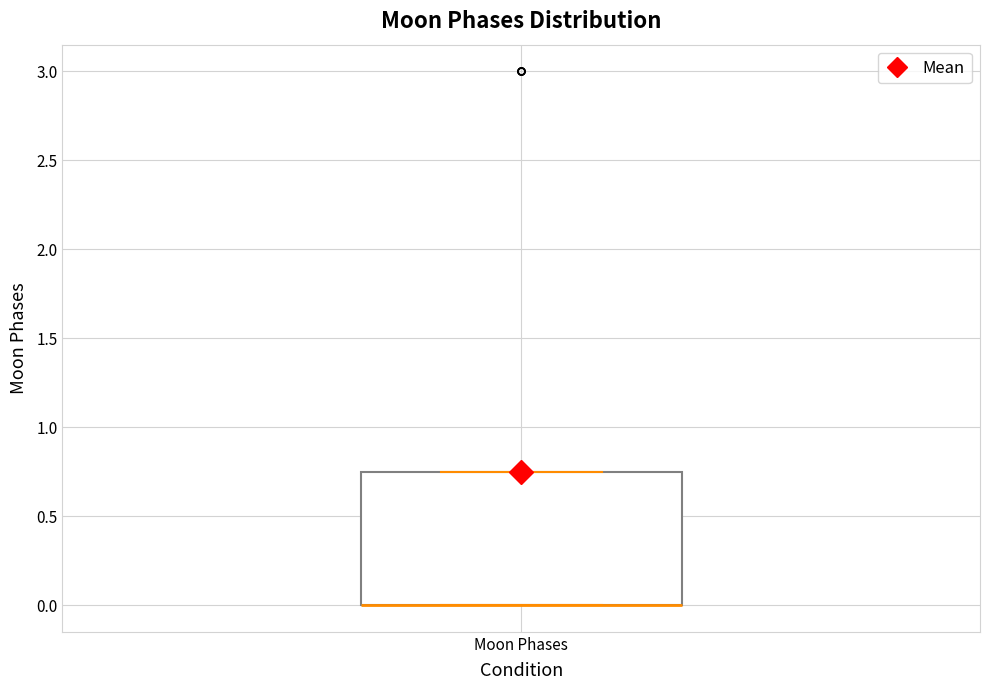

Transcribe this box plot: give where the median line is, the range the box spans, and where the two whiskers end, as read against the y-axis. The values are not printed on the chart, so give them approximately, as read against the axis.

median 0.00 (drawn on the box's lower edge), box 0.00 to 0.75, whiskers 0.00 to 0.75